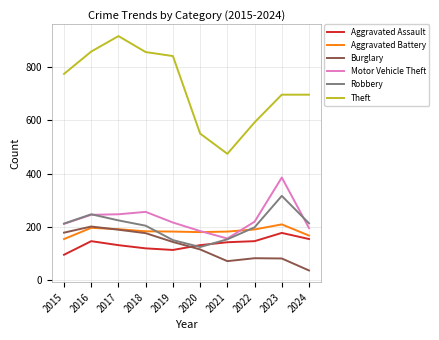

What is the maximum value for Aggravated Assault?

177